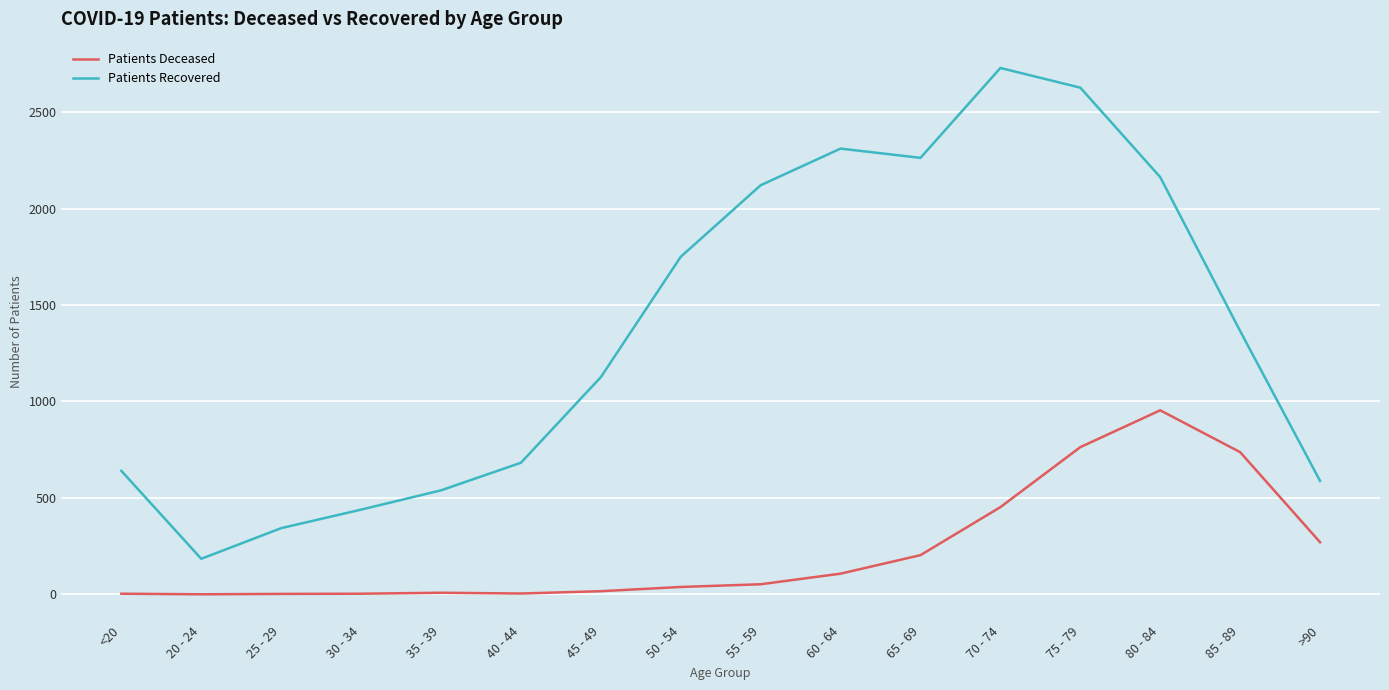

Count the number of categories in the chart.

16